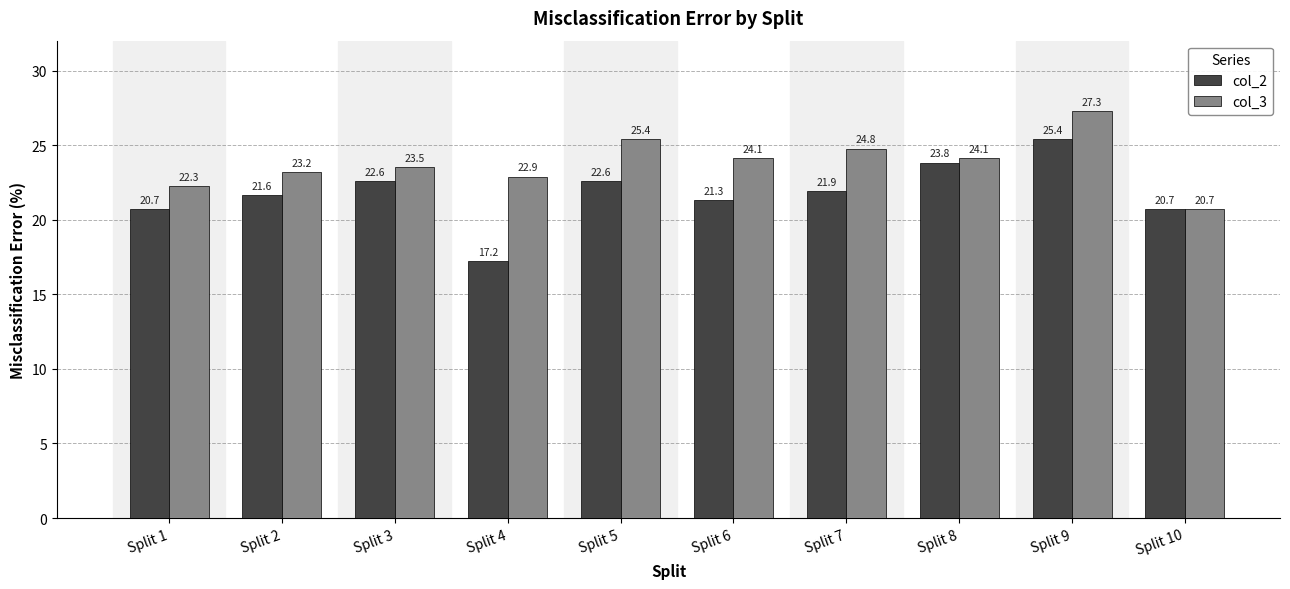

True or false: col_3 has a value of 5.3 at Split 4.

False